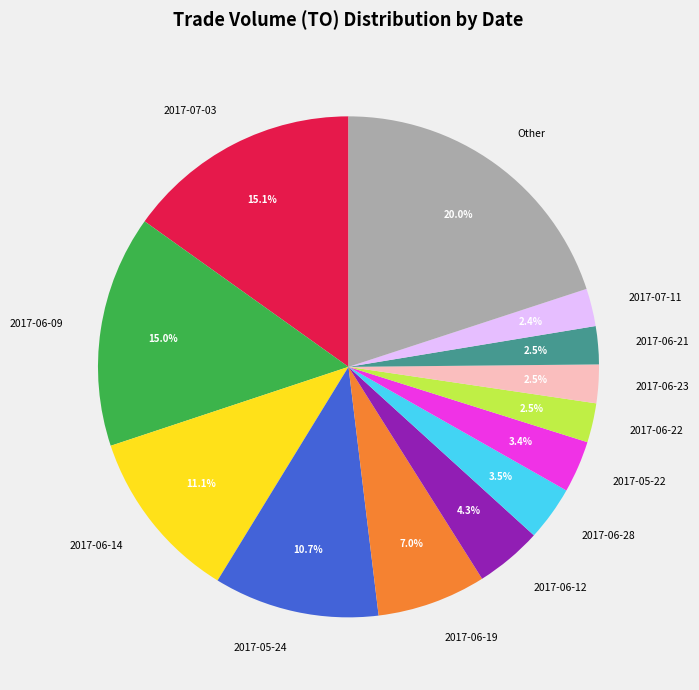

To the nearest percent, what is the difference between the largest and smallest slice percentages?

18%